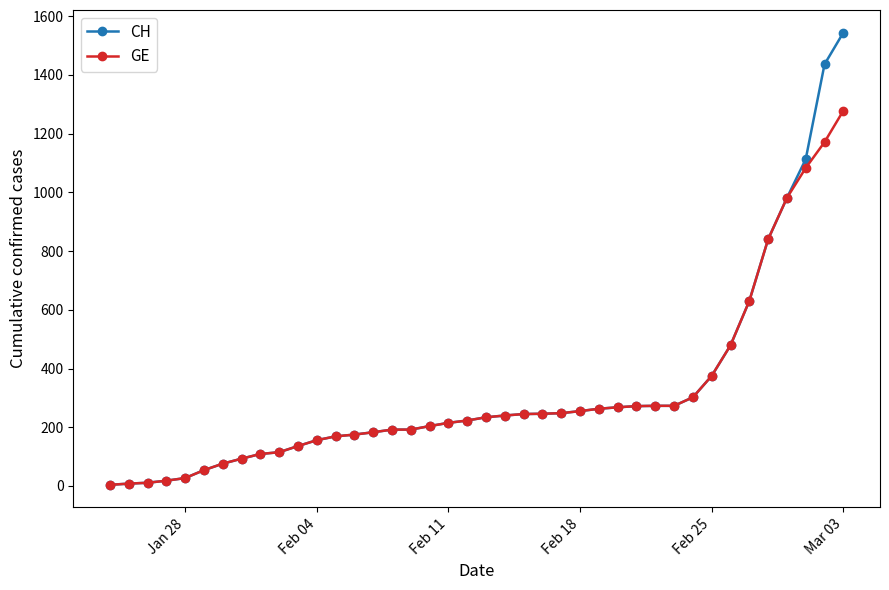

Which series has the largest range (max minus min)?

CH